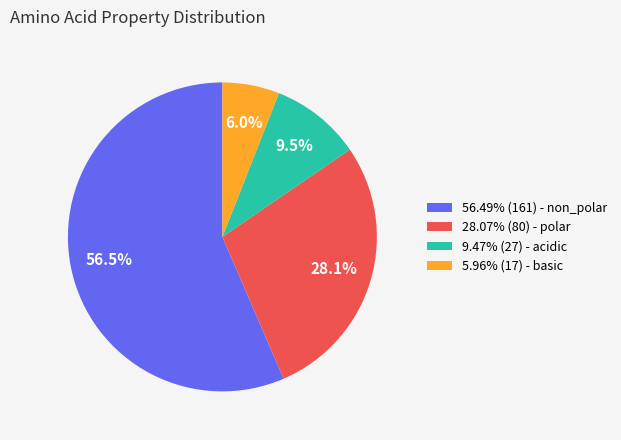

Combined, do 5.96% (17) - basic and 28.07% (80) - polar account for over 50%?

No